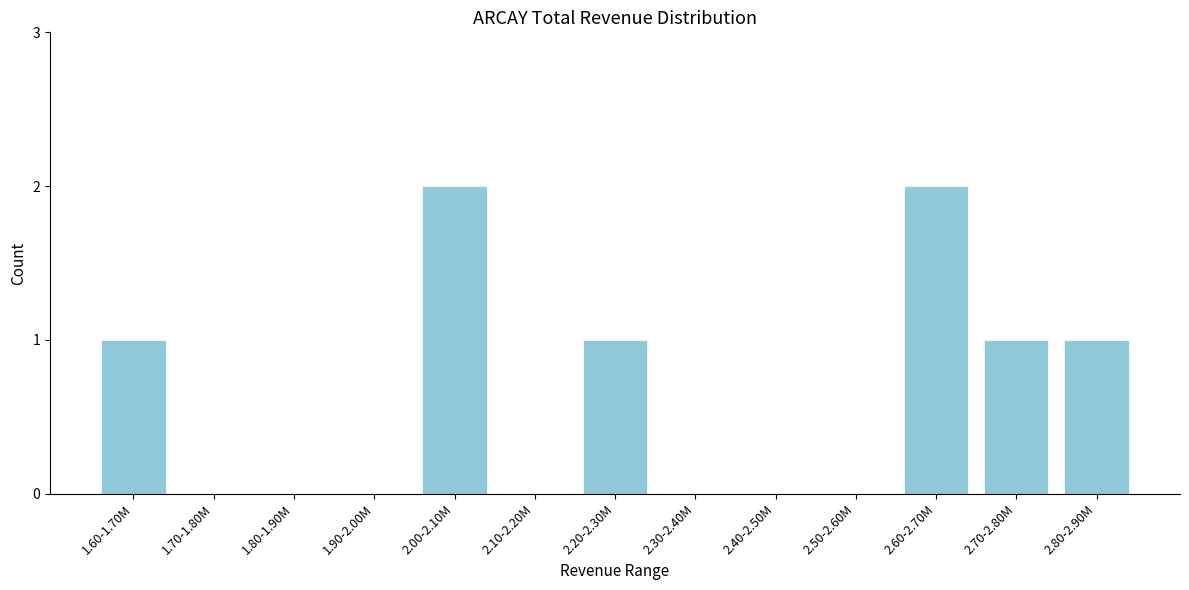

Reading left to right, what are all the values shown in this chart?

1.60-1.70M=1	1.70-1.80M=0	1.80-1.90M=0	1.90-2.00M=0	2.00-2.10M=2	2.10-2.20M=0	2.20-2.30M=1	2.30-2.40M=0	2.40-2.50M=0	2.50-2.60M=0	2.60-2.70M=2	2.70-2.80M=1	2.80-2.90M=1